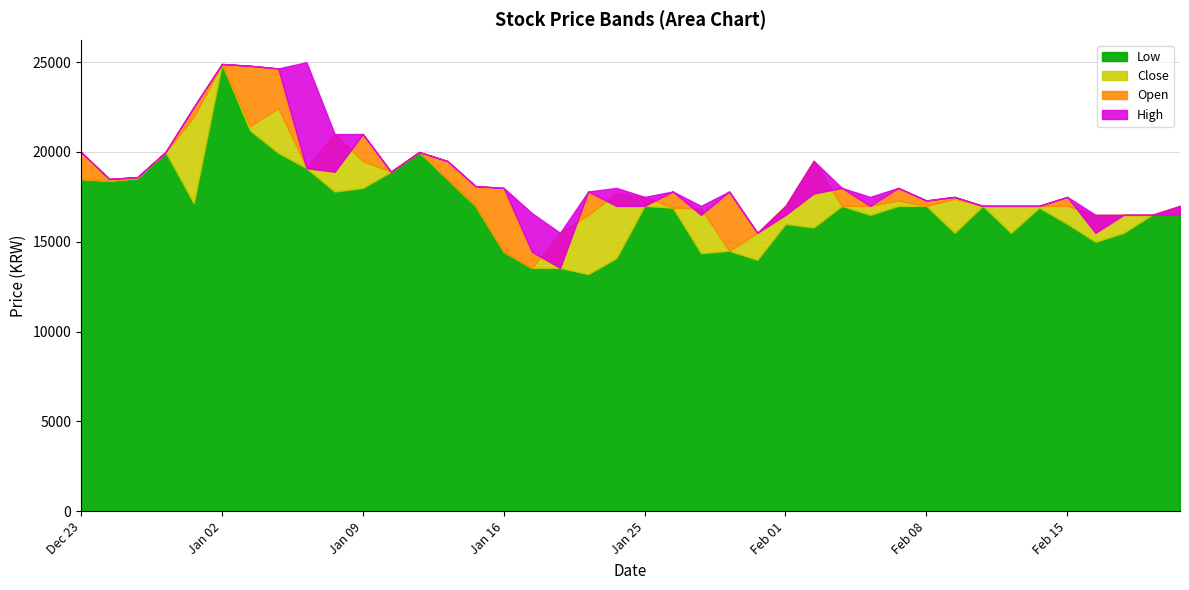

At how many categories does at least one series exceed 14549?

40